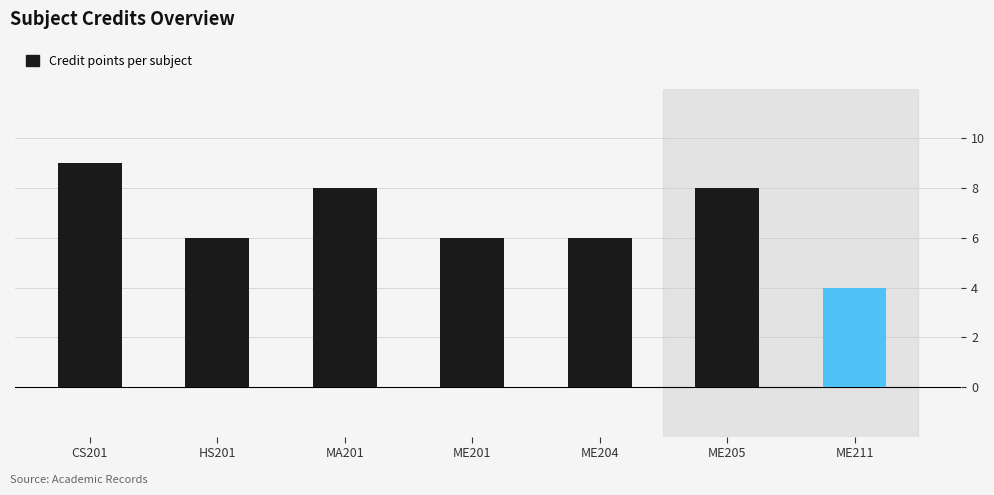

What is the value of the 3rd bar from the left?

8